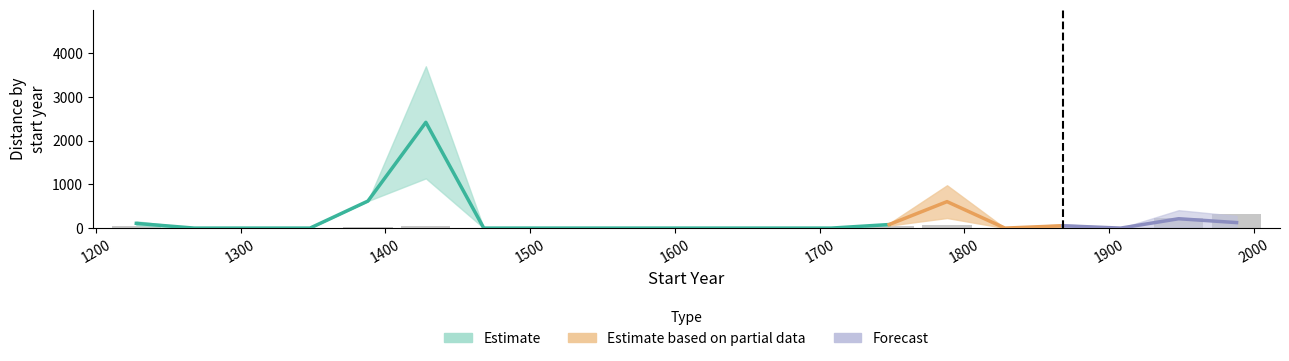

What is the average value of the distance series?

304.2